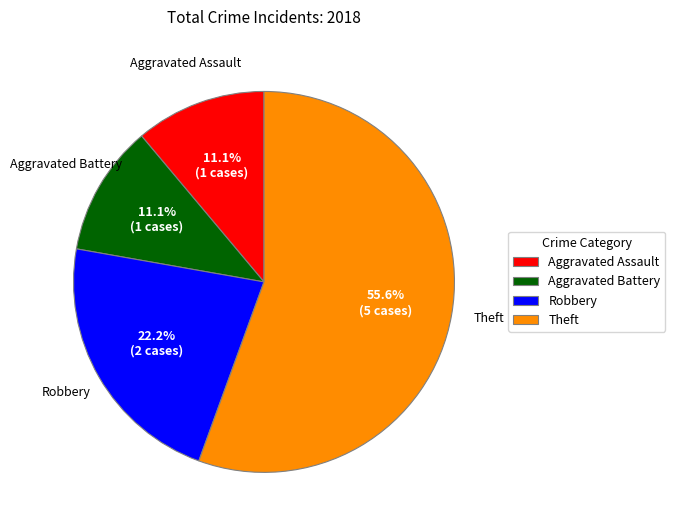

What percentage do Robbery and Aggravated Battery together represent?

33.3%